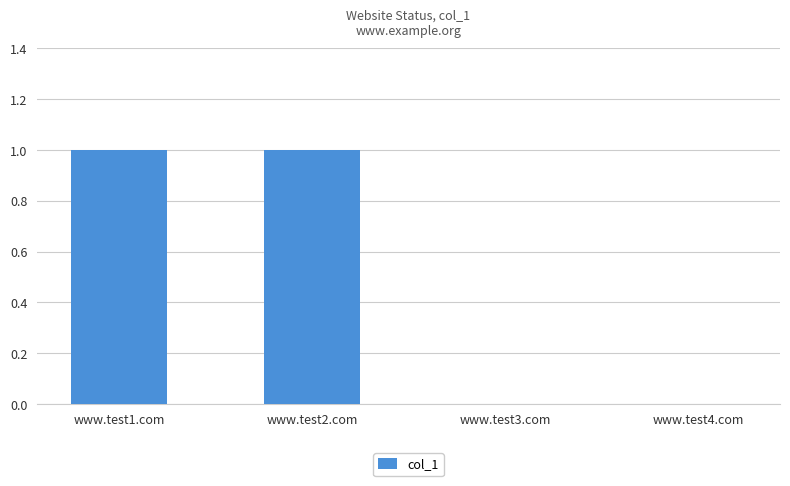

Is it true that the value at www.test3.com is 1?

False